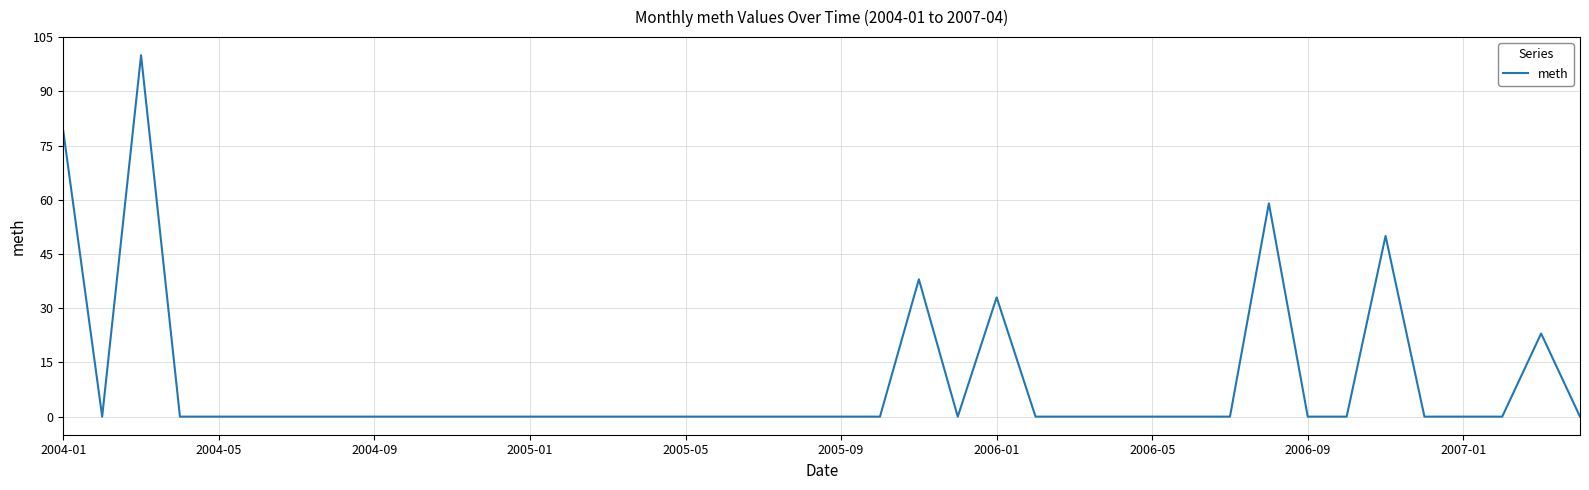

How many lines are shown in the chart?

1